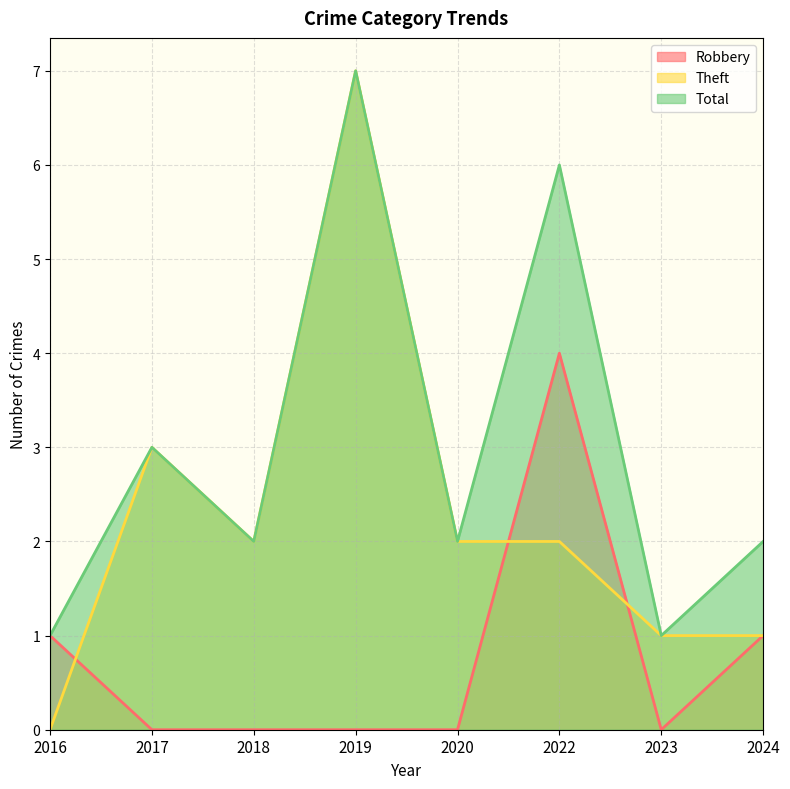

What is the greatest value displayed?

7